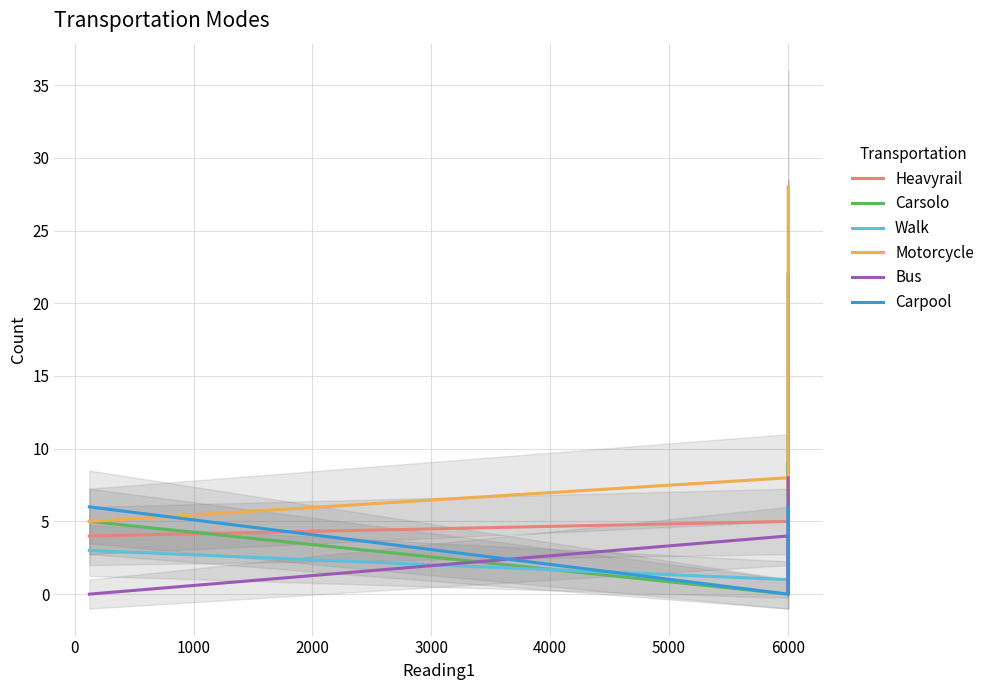

True or false: Carsolo and Walk intersect in this chart.

True